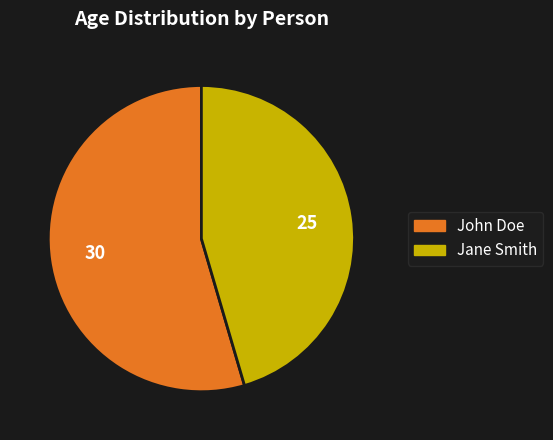

Is it true that John Doe is 55% of the pie?

True